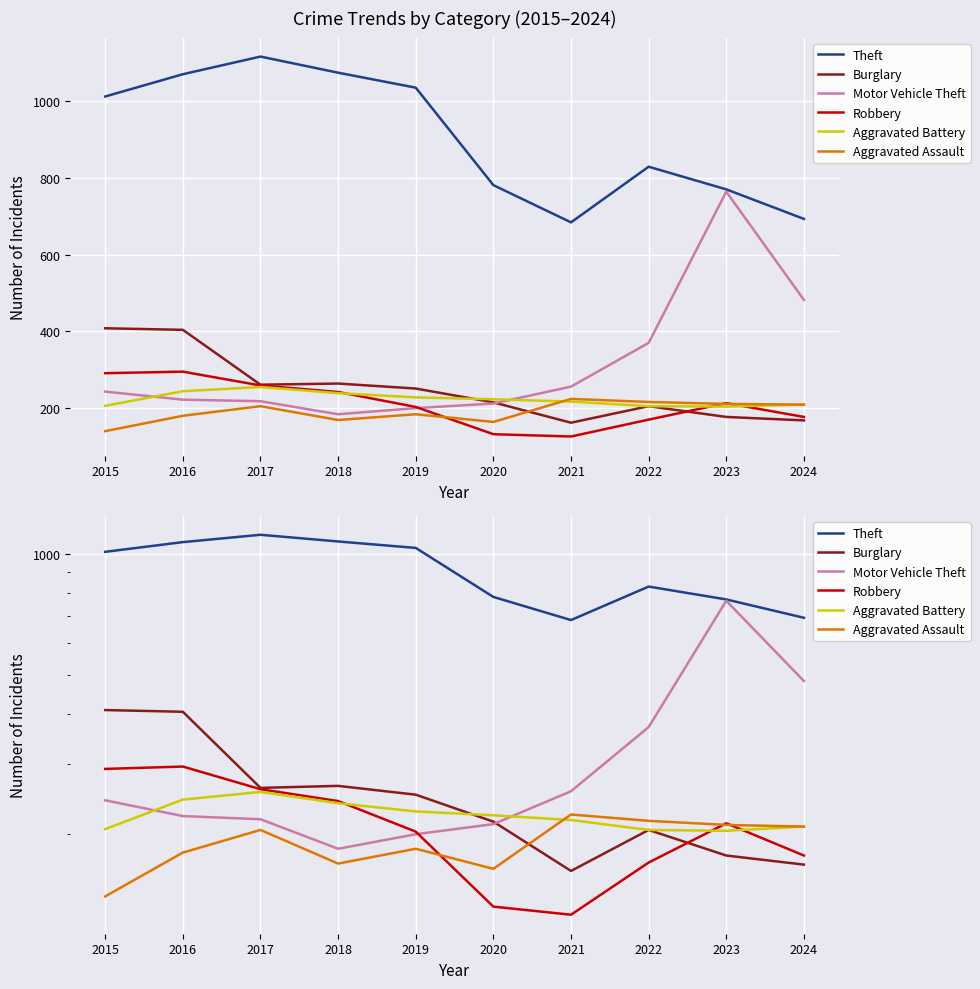

True or false: Theft and Burglary cross at least once.

False